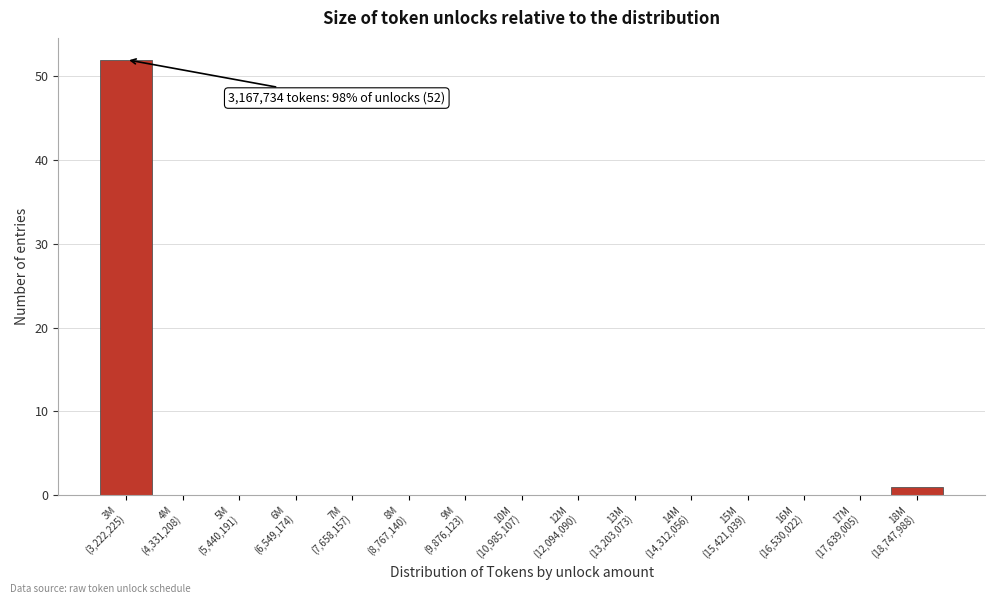

What is the maximum value shown in the chart?

52